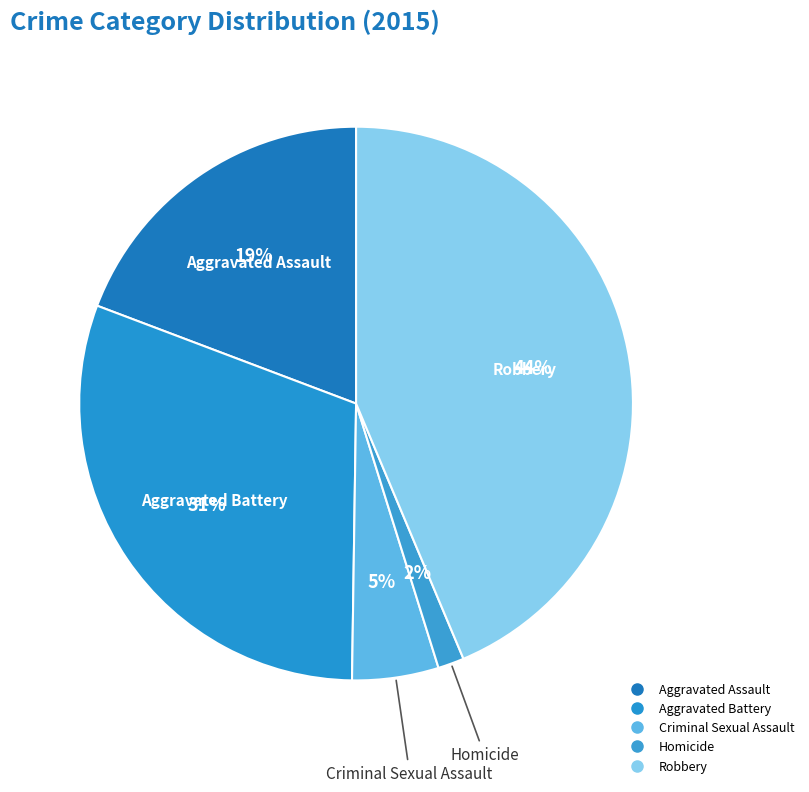

To the nearest percent, what percentage of the pie is Criminal Sexual Assault?

5%